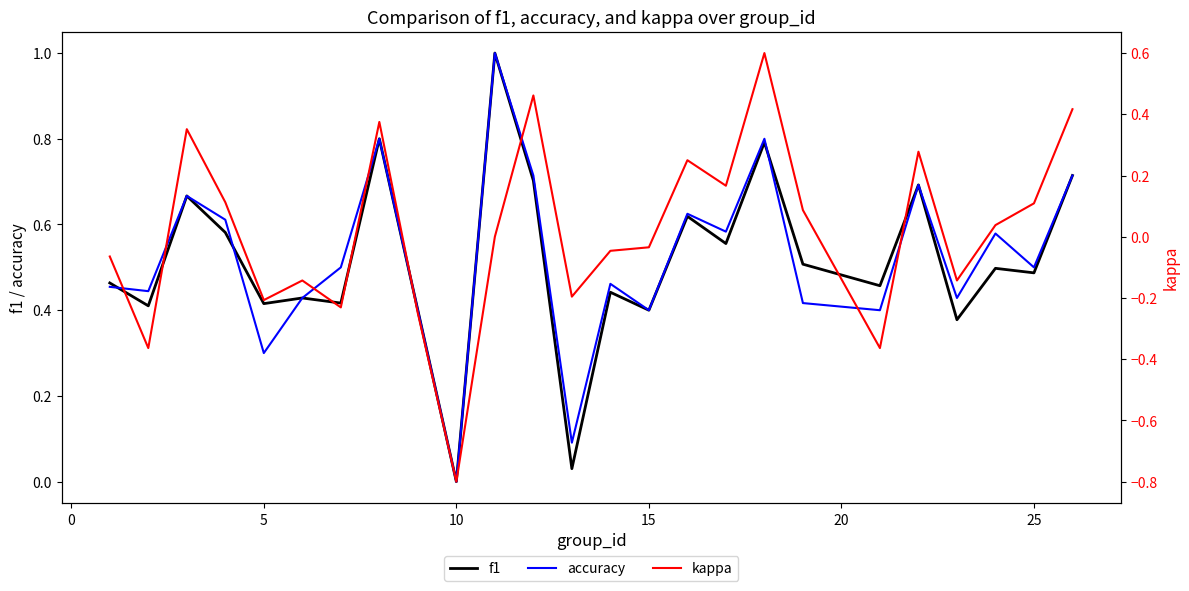

What is the difference between the maximum and minimum values in the f1 series?

1.0